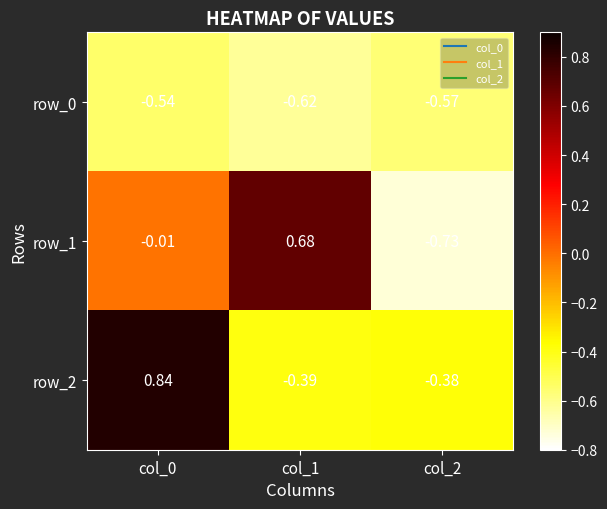

Is the value of row_2 at col_1 greater than the value of row_1 at col_2?

Yes